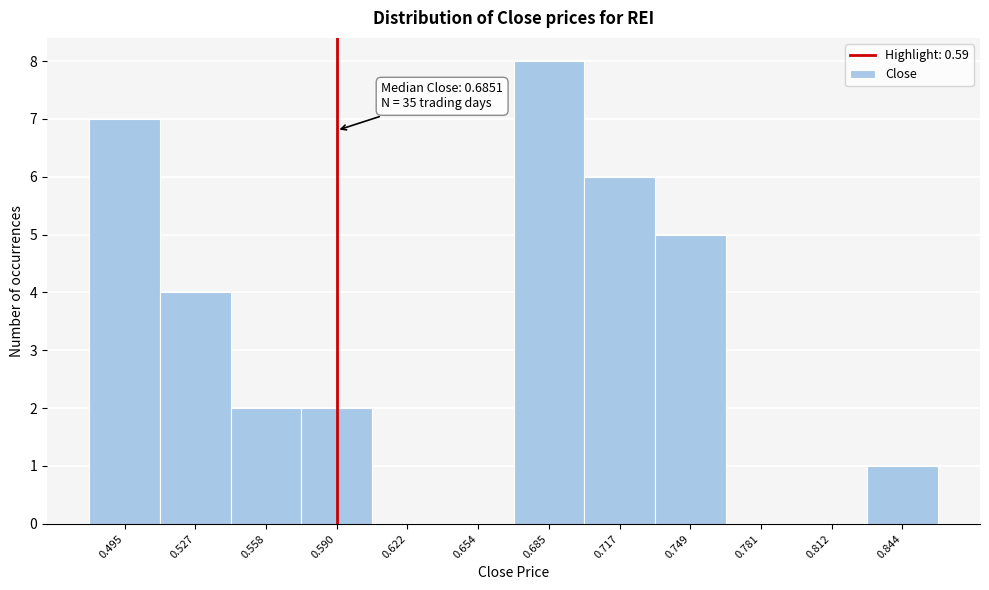

Over which range of the x-axis is the bar tallest?

0.670 to 0.700